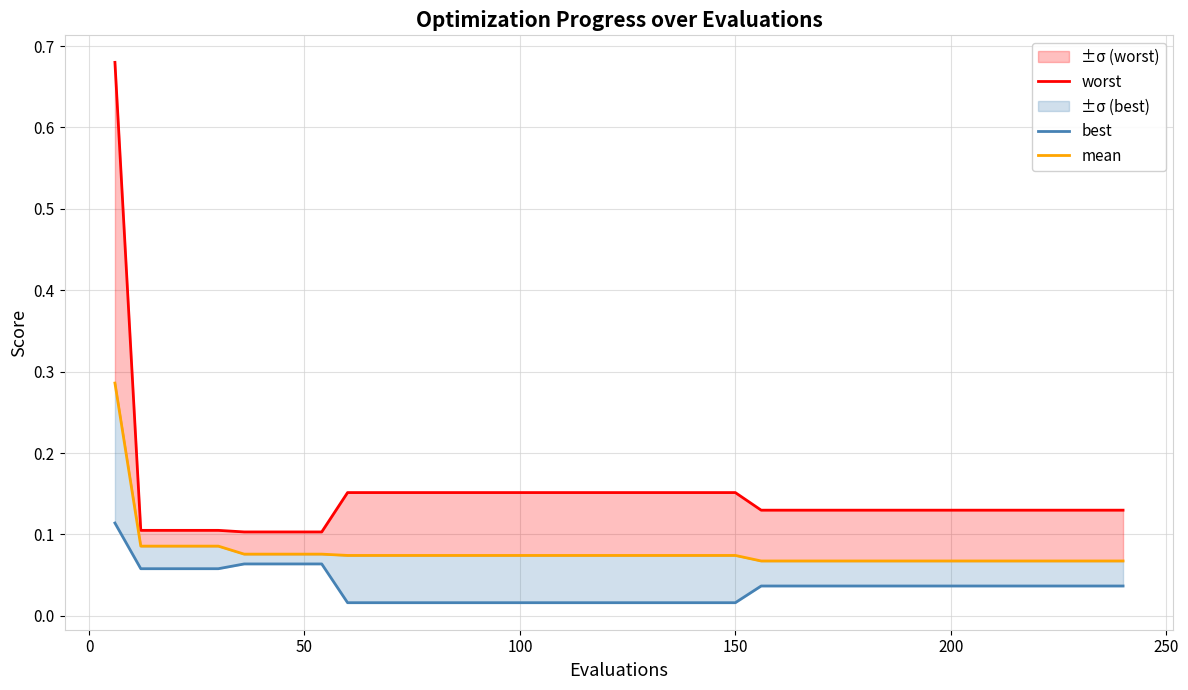

What is the maximum value shown in the chart?

0.7